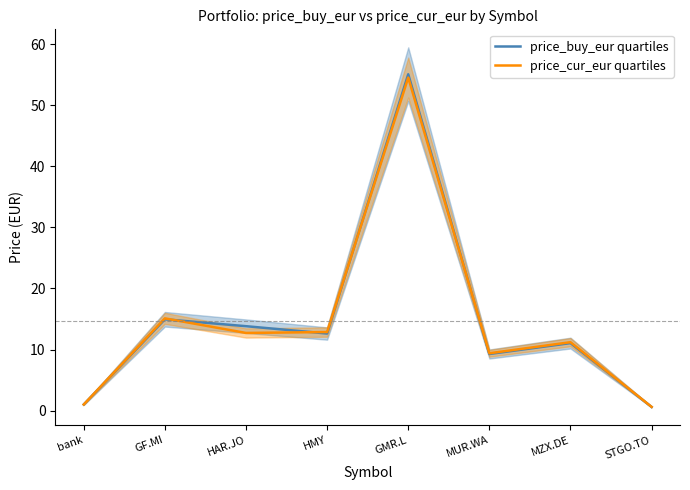

Reading left to right, extract all data points from this chart.

price_buy_eur quartiles: bank=1.0	GF.MI=14.9	HAR.JO=13.8	HMY=12.6	GMR.L=55.1	MUR.WA=9.3	MZX.DE=11.1	STGO.TO=0.6
price_cur_eur quartiles: bank=1.0	GF.MI=15.1	HAR.JO=12.7	HMY=12.9	GMR.L=54.5	MUR.WA=9.4	MZX.DE=11.2	STGO.TO=0.6